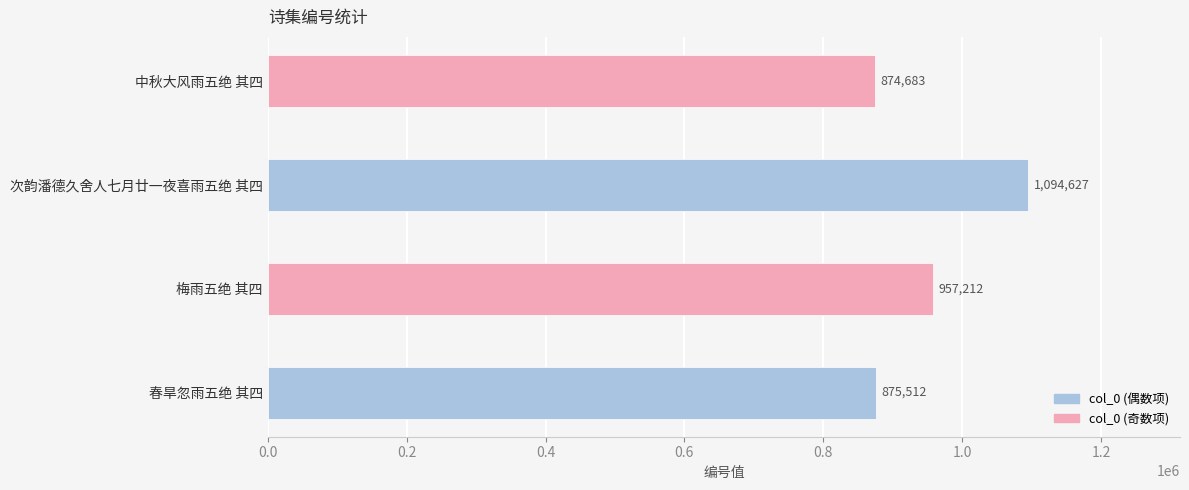

What is the value of the 3rd bar from the left?

1094627